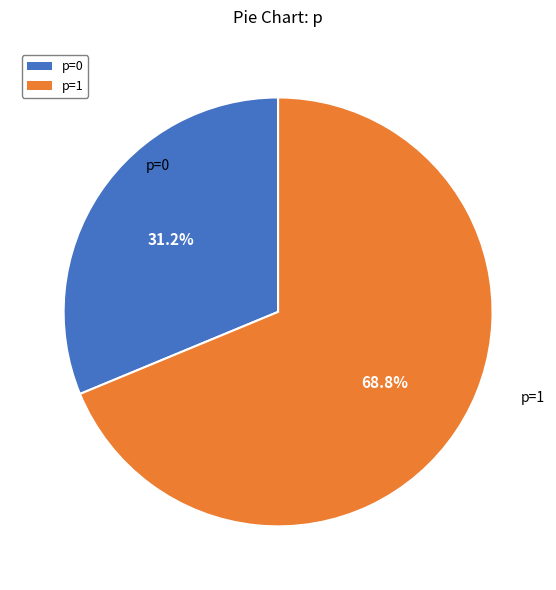

Which category accounts for the majority?

p=1